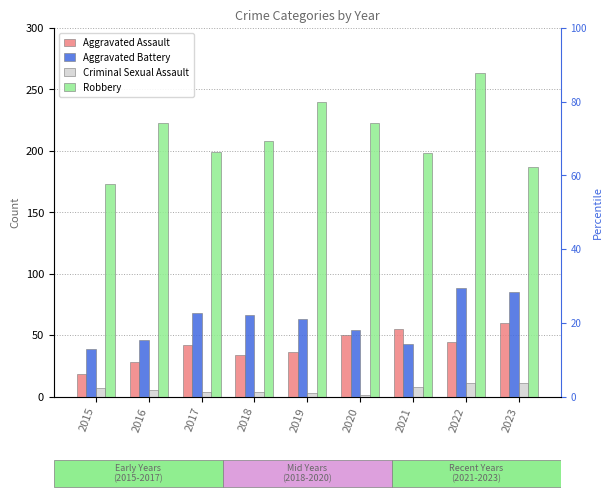

List the series in order of their peak value, lowest first.

Criminal Sexual Assault, Aggravated Assault, Aggravated Battery, Robbery